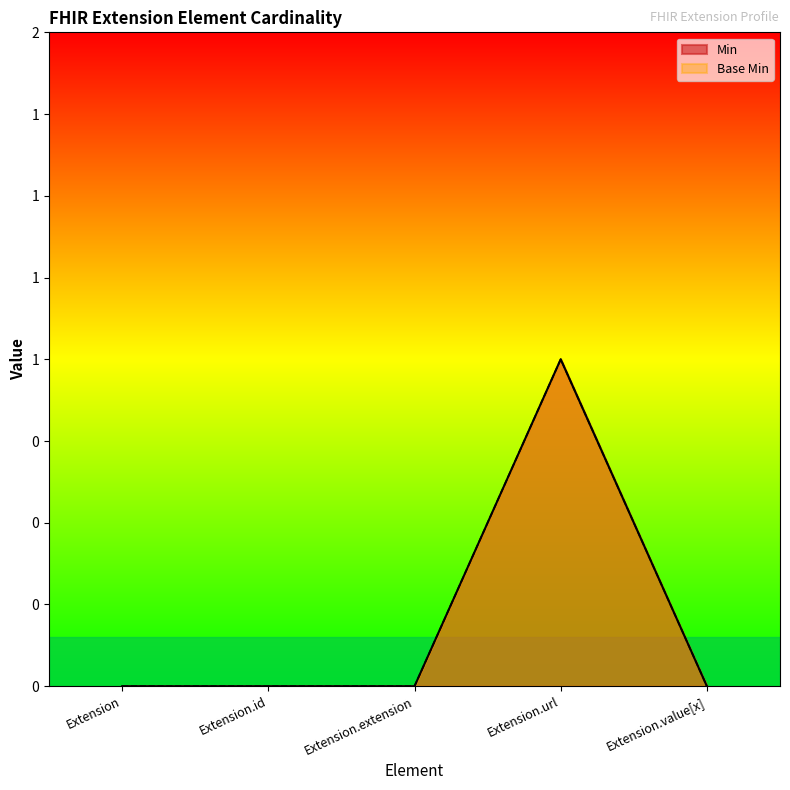

True or false: Min and Base Min cross at least once.

False